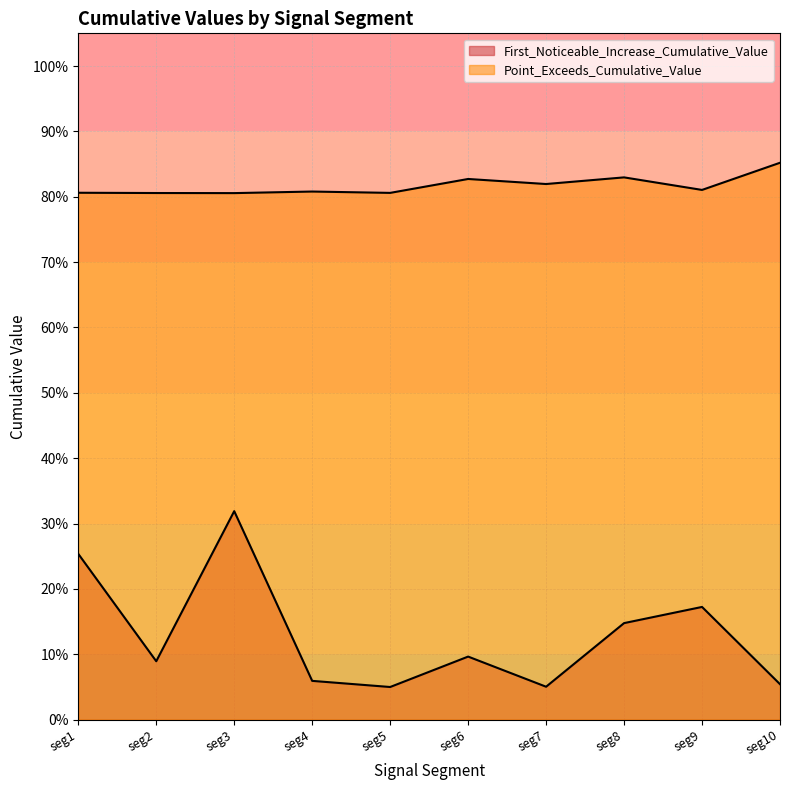

Does the chart display data point markers on the line(s)?

No